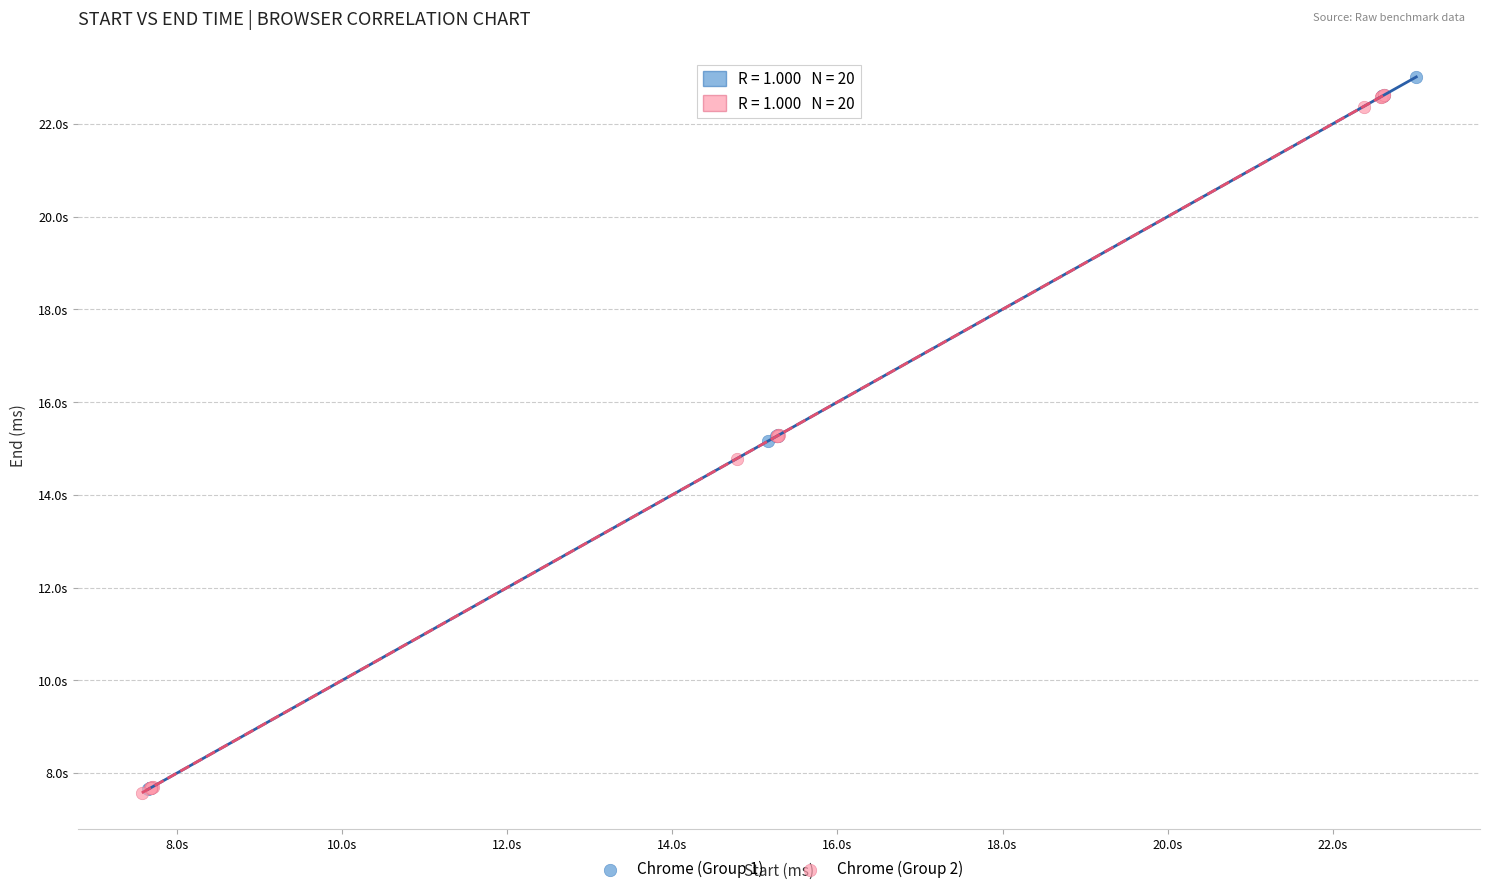

Which series reaches the maximum Y coordinate?

Chrome (Group 1)